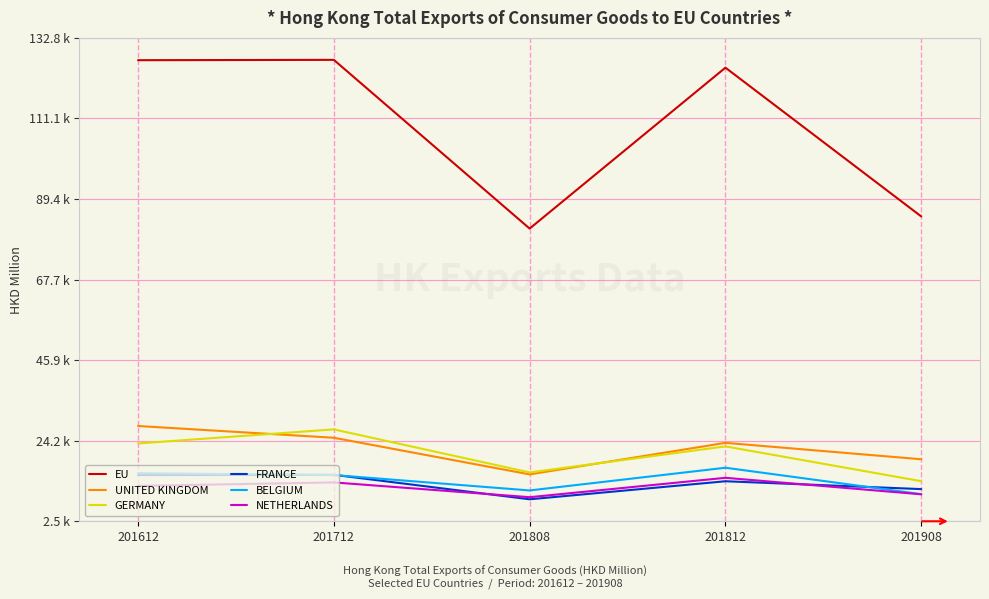

Reading left to right, extract all data points from this chart.

EU: 126827.5	126914.9	81423.8	124812.7	84693.5
UNITED KINGDOM: 28190.3	25022.3	15141.5	23647.1	19223.9
GERMANY: 23481.6	27278.5	15668.4	22695.1	13311.7
FRANCE: 14971.5	15028.6	8426.0	13294.6	11177.2
BELGIUM: 15463.4	14972.0	10816.0	16938.4	9816.0
NETHERLANDS: 12040.6	12982.2	8995.2	14221.8	9770.9